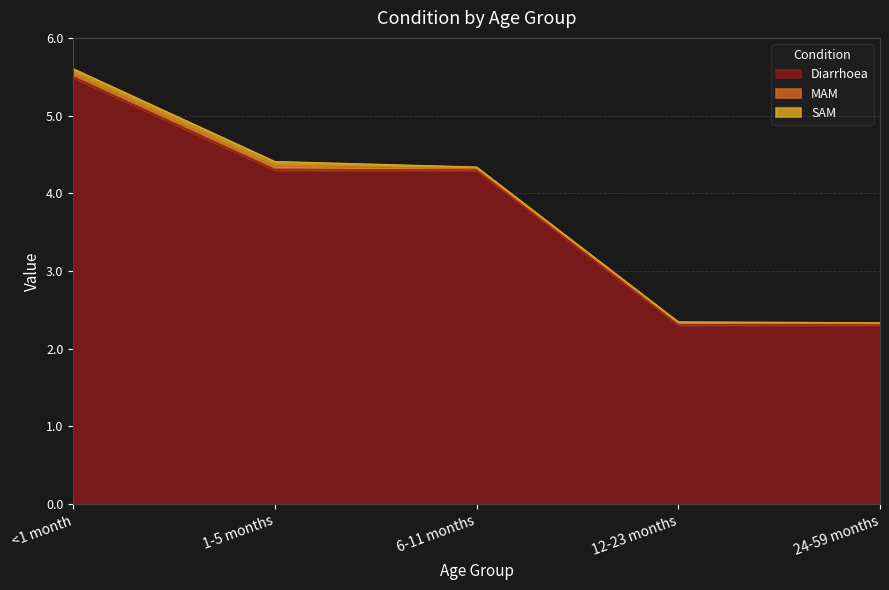

Is the value of MAM at <1 month greater than the value of Diarrhoea at <1 month?

No